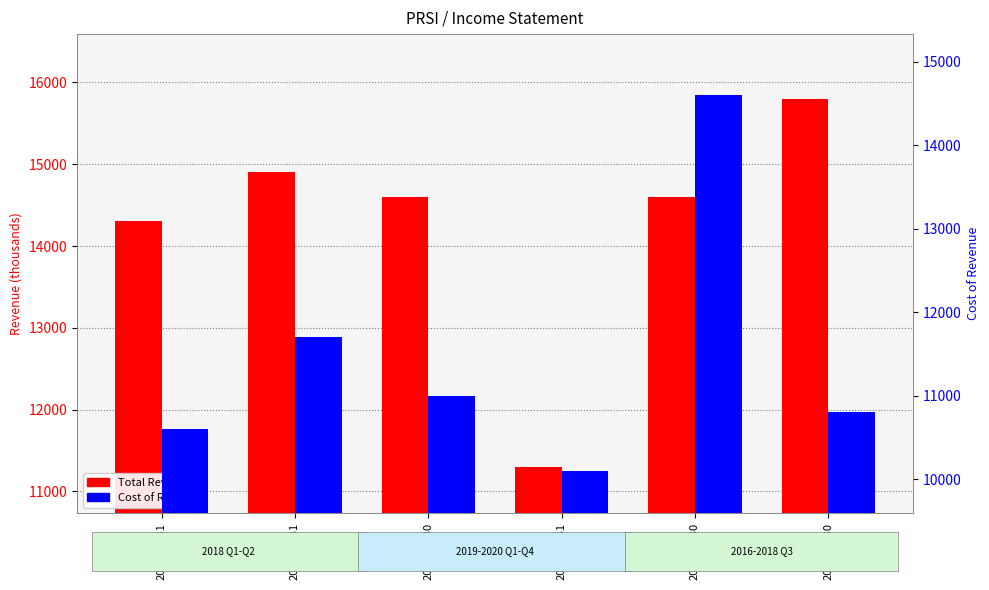

At 2019-06-30, list the series in order from smallest to largest.

Cost of Revenue, Total Revenue